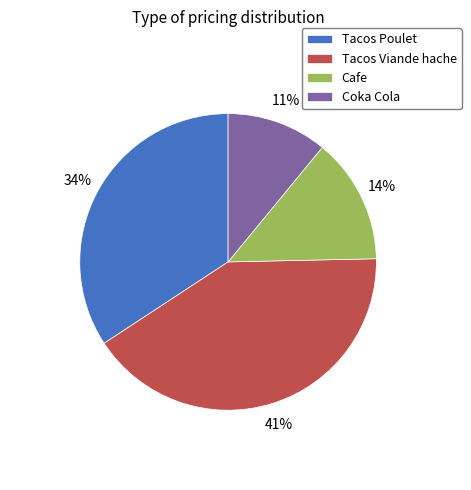

What is the ratio of the value at Tacos Poulet to the value at Tacos Viande hache?

0.8